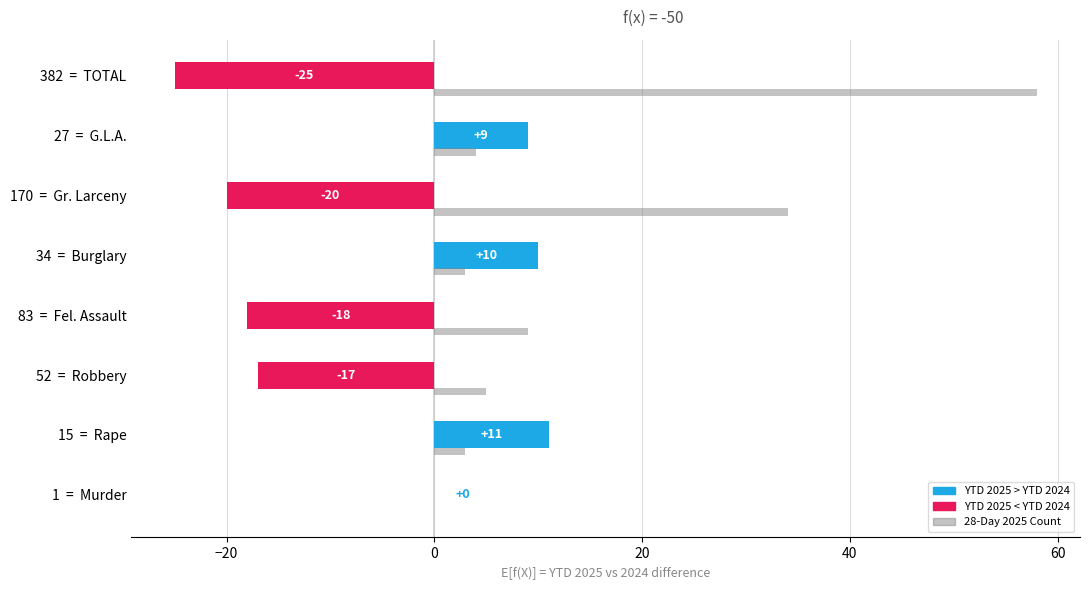

How many categories are shown in the chart?

8